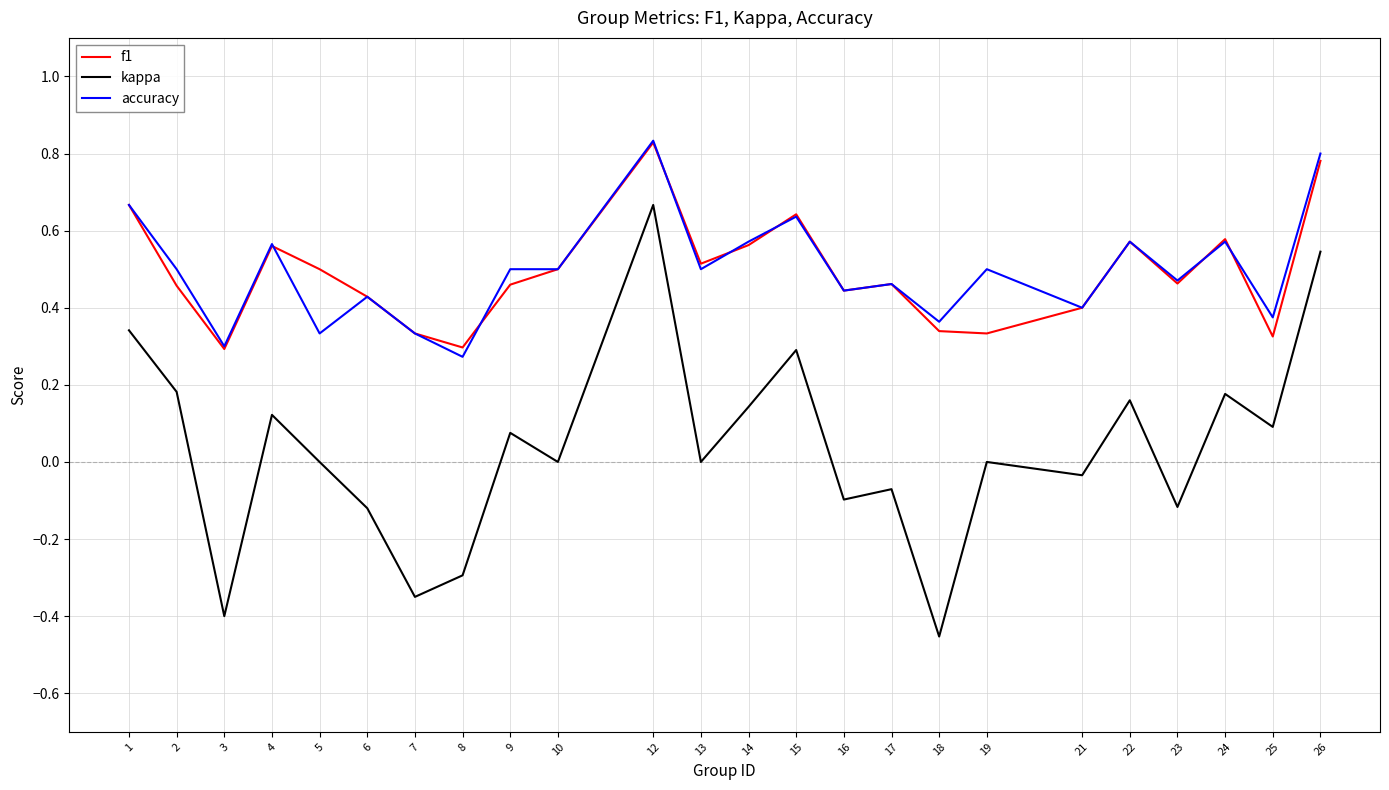

What is the difference between the kappa values at 3 and 26?

0.9